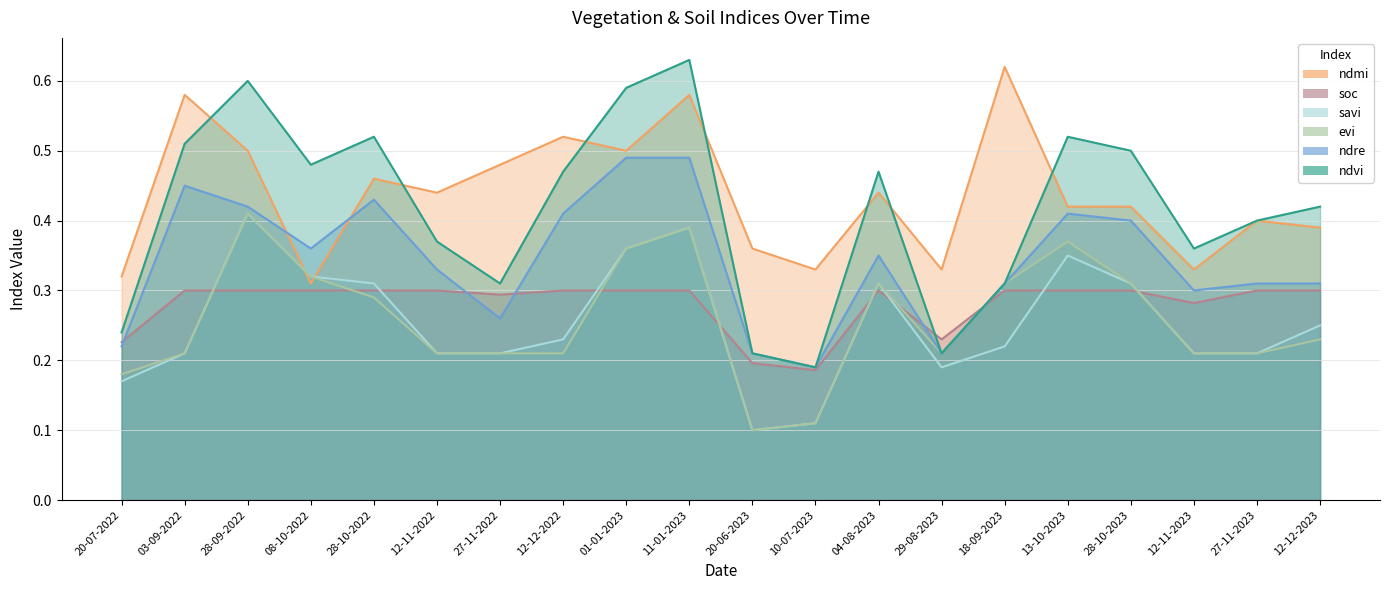

True or false: soc has a value of 0.5 at 12-11-2023.

False